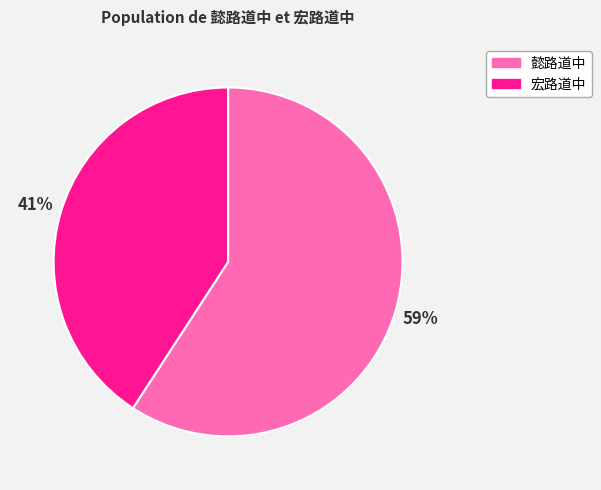

Count the number of slices in the pie.

2